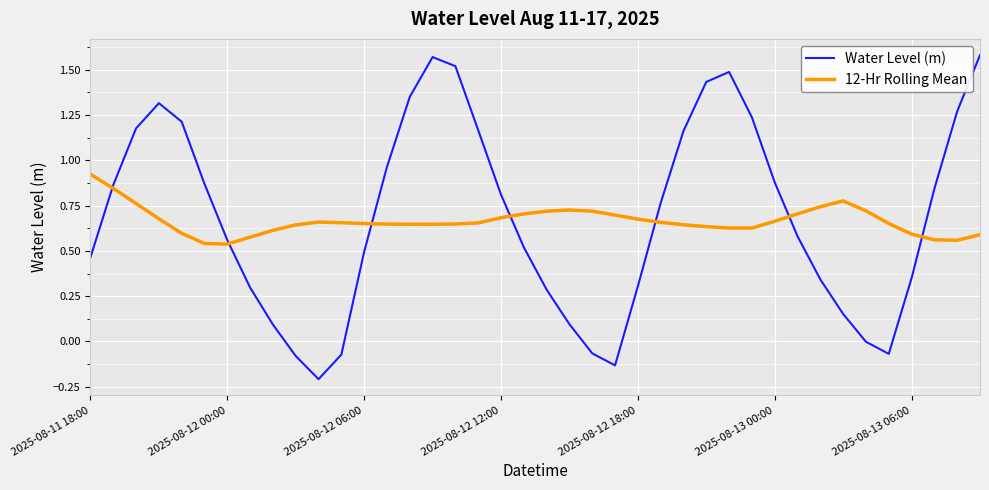

List the series in order of their peak value, highest first.

Water Level (m), 12-Hr Rolling Mean